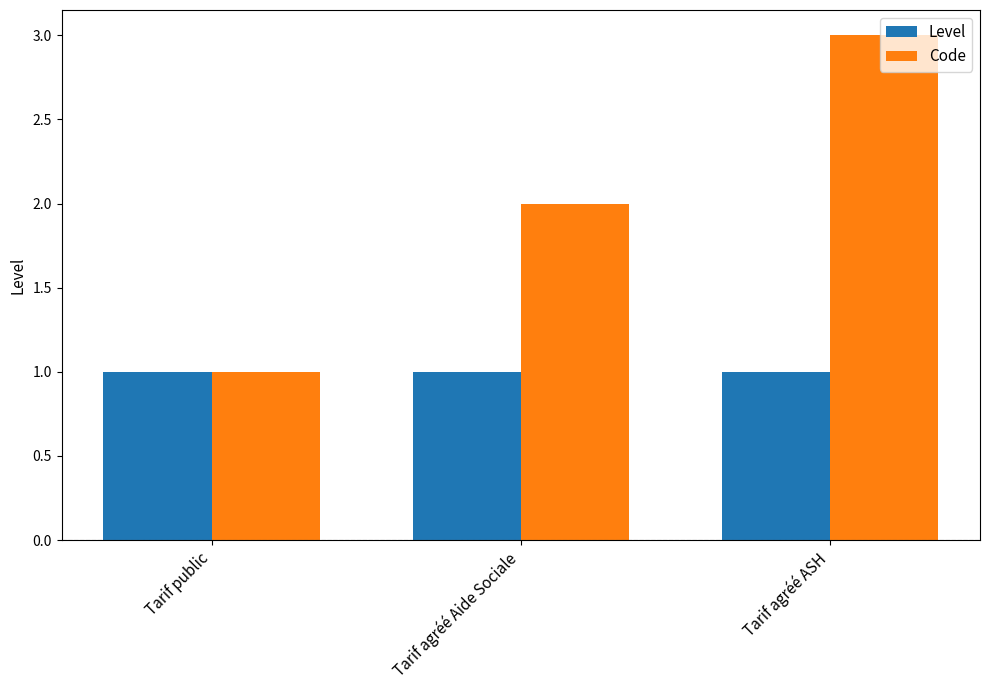

The Code series shows 1 at Tarif public. True or false?

True